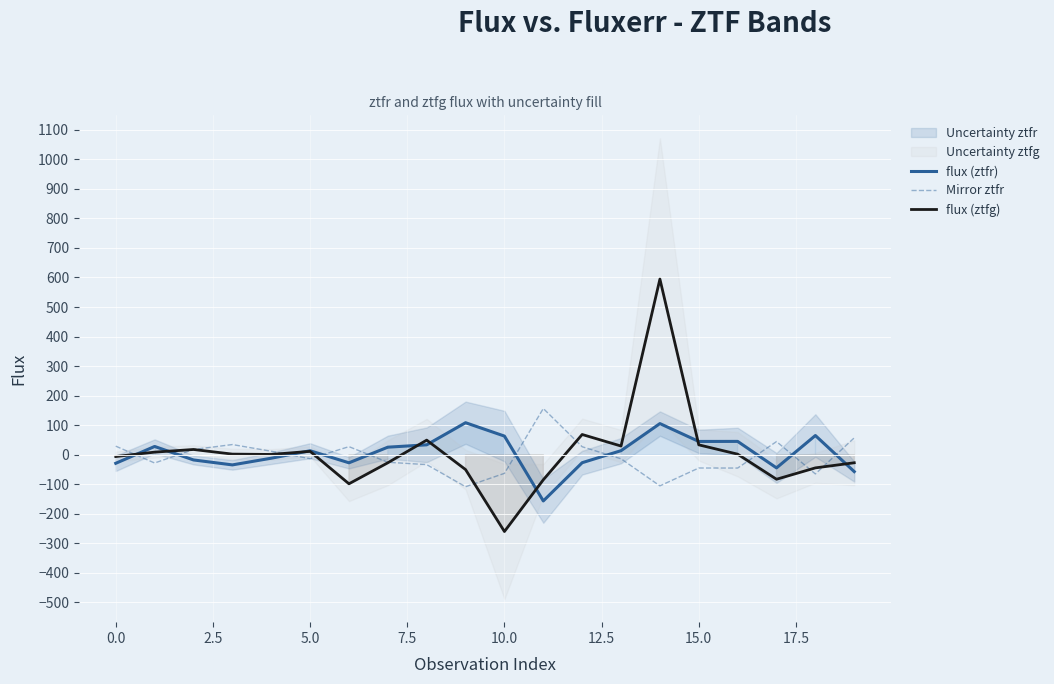

How many values in flux (ztfg) are above zero?

11